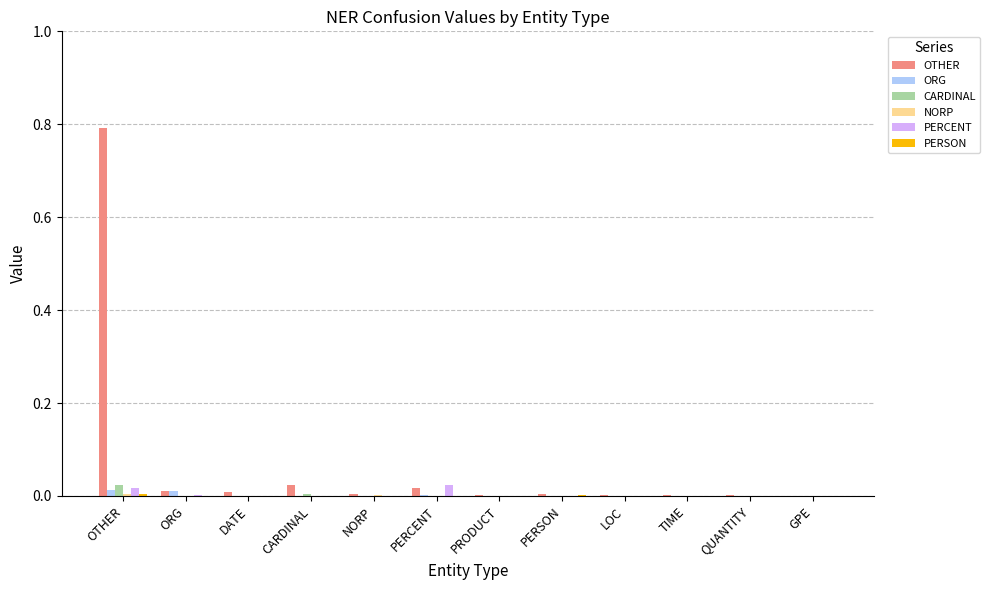

Which series has the largest total across all categories?

OTHER